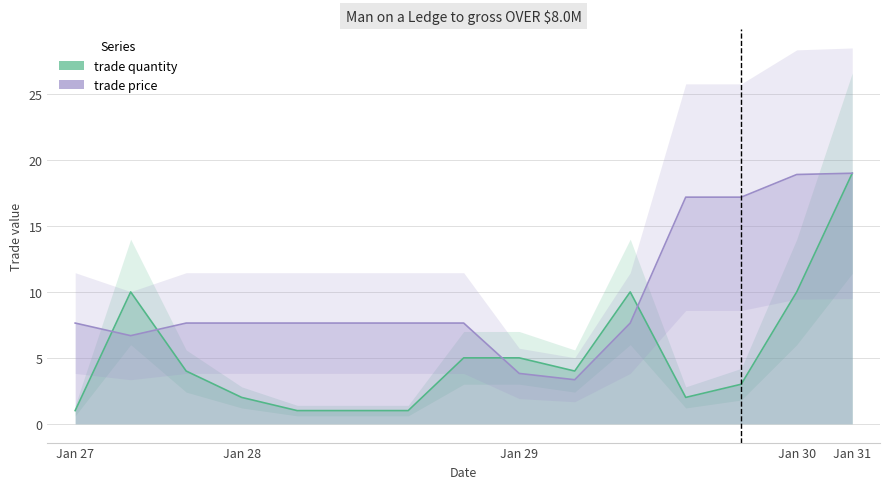

At which label does trade quantity reach its minimum?

Jan 27